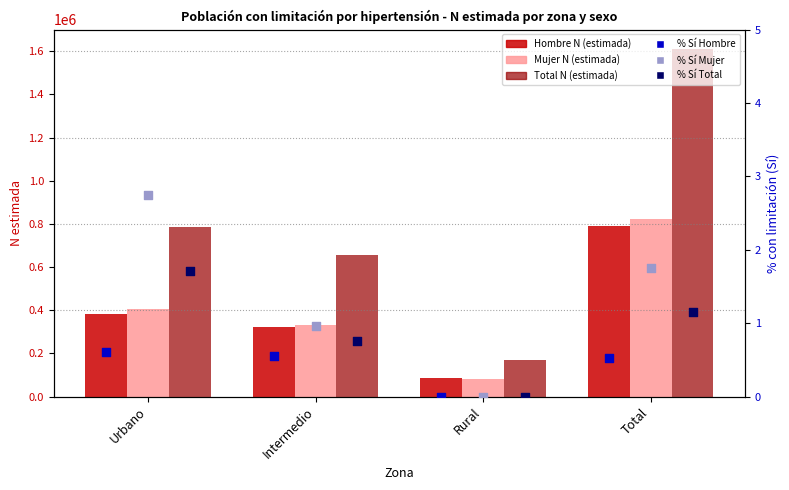

Which series contains the highest Y value?

Total N (estimada)